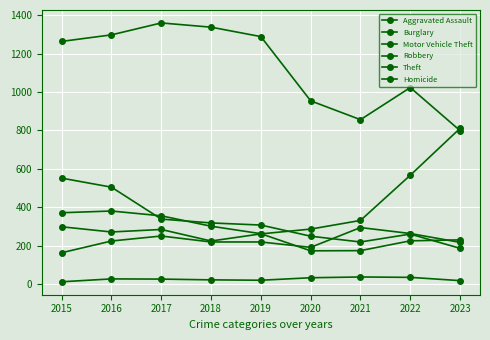

Where is the first local maximum for Homicide?

2016